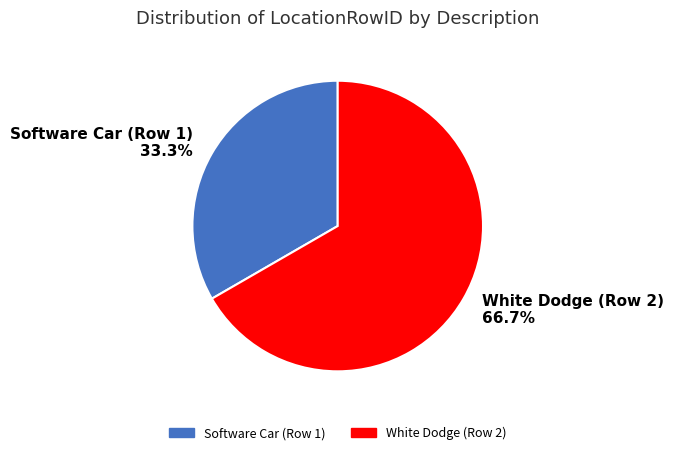

Count the number of slices in the pie.

2